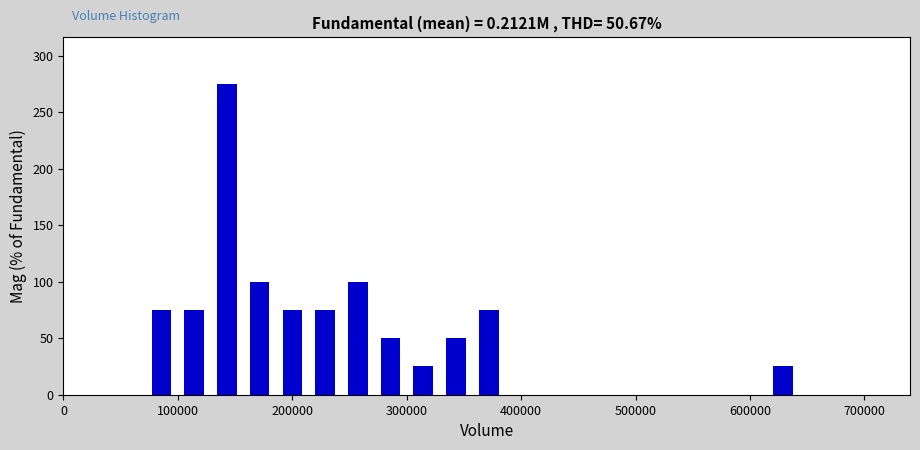

Around what value on the x-axis is the tallest bar? Give the approximate position of its centre, as read against the axis.

140000